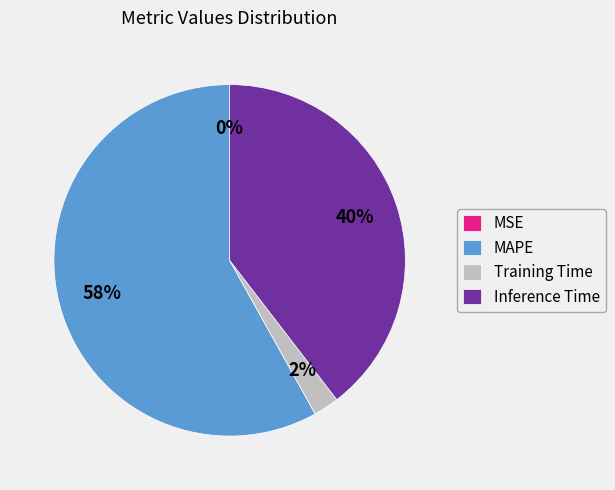

To the nearest percent, what portion does Inference Time represent?

40%